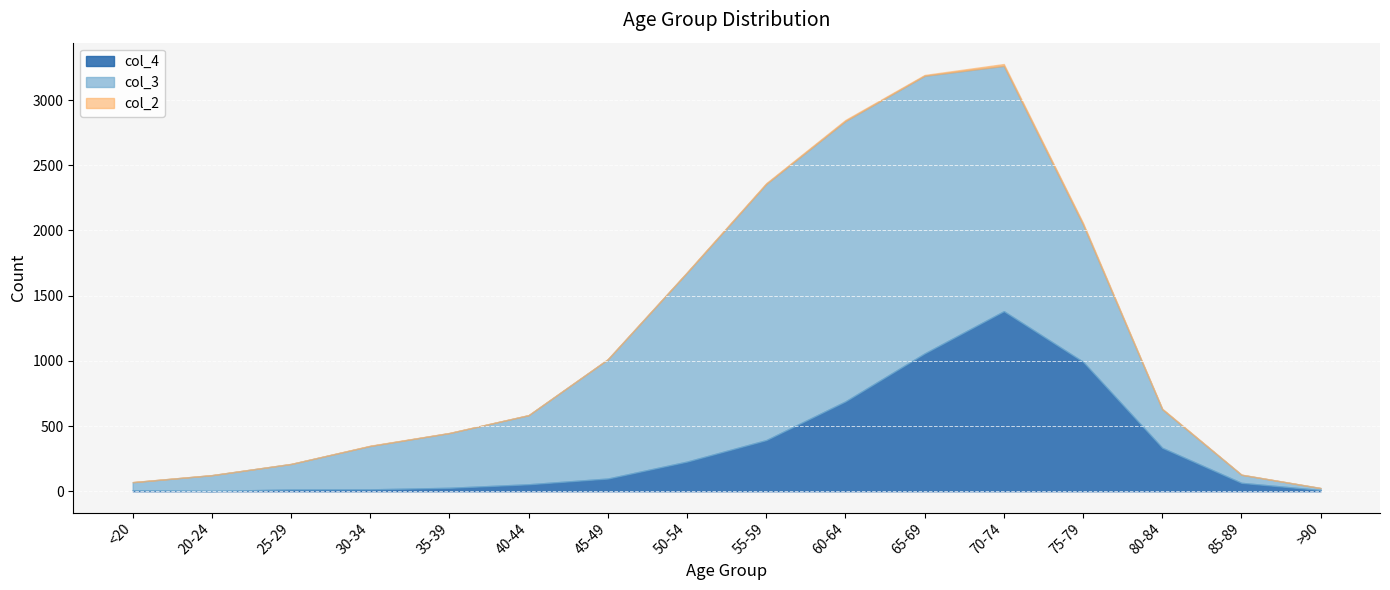

The value of col_4 at 60-64 is 689. True or false?

True